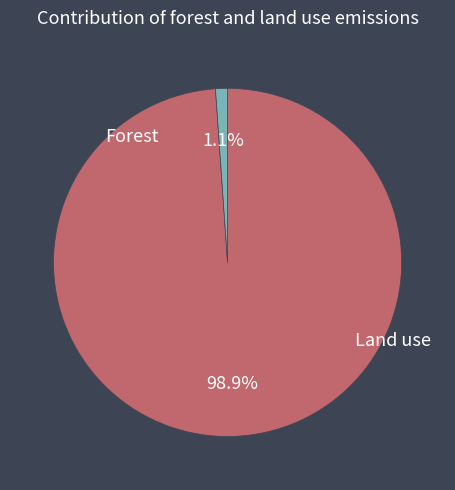

How many segments does this pie chart have?

2